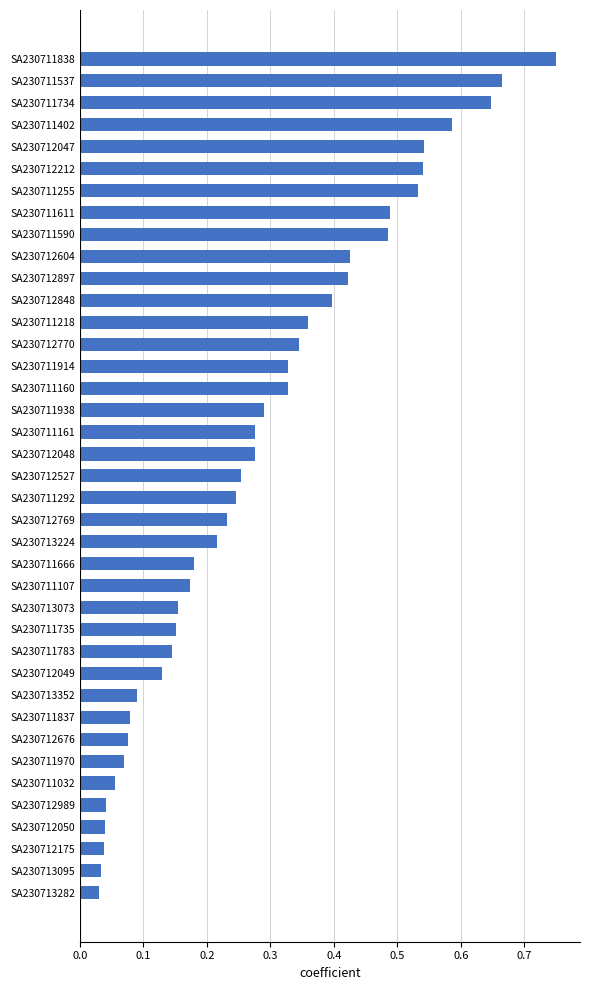

What is the label of the 20th bar from the bottom?

SA230712527